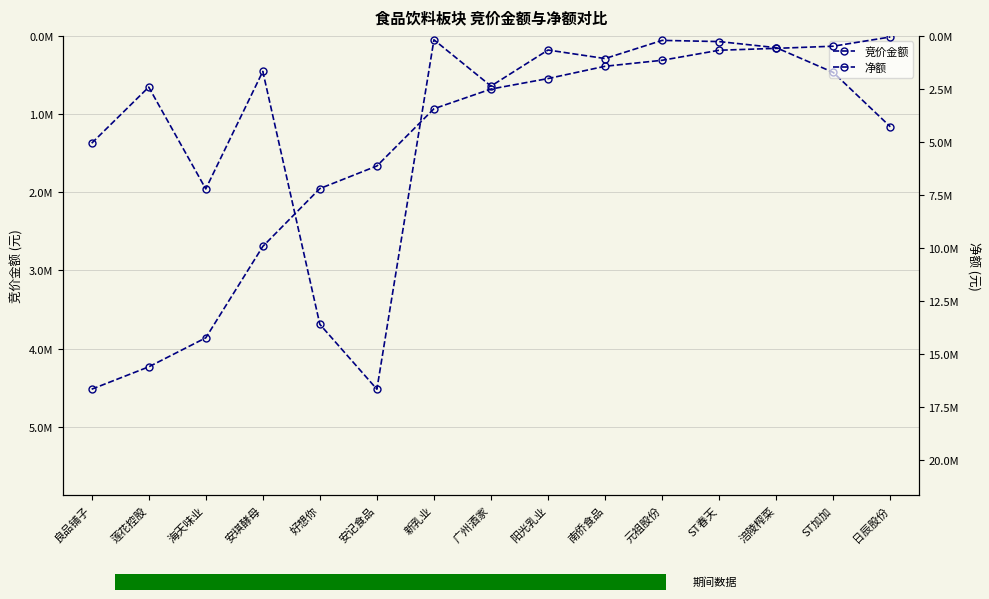

Which label corresponds to the smallest value in the chart?

新乳业